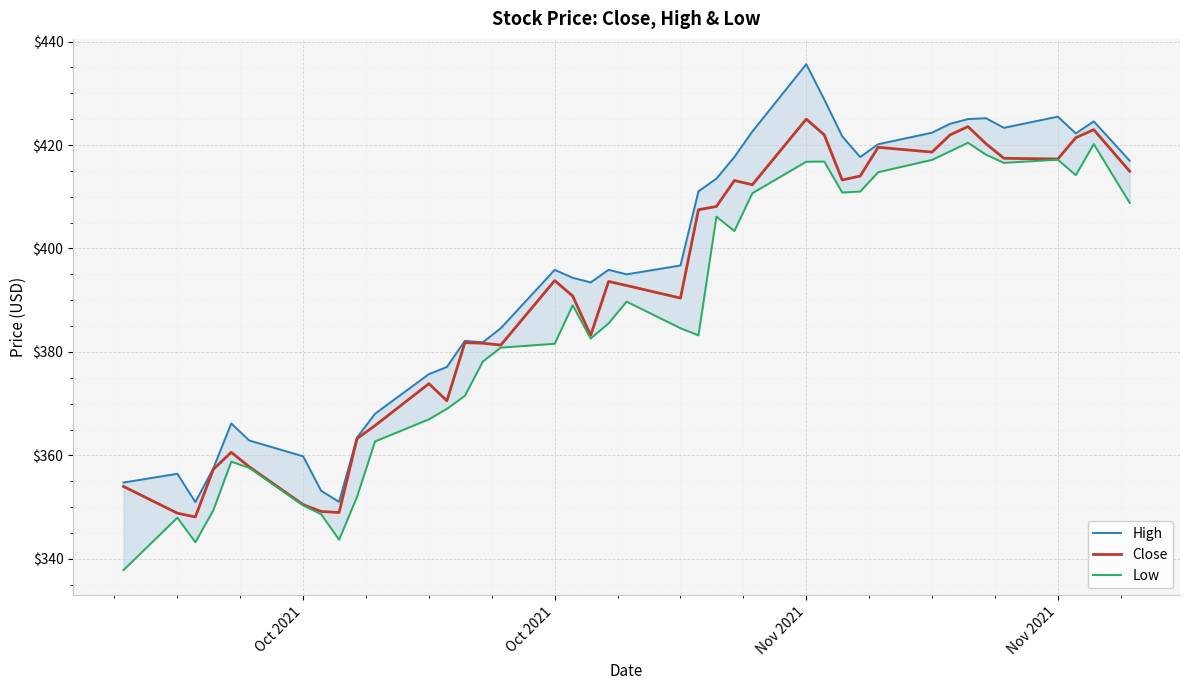

Is it true that Close equals 616.9 at 19?

False